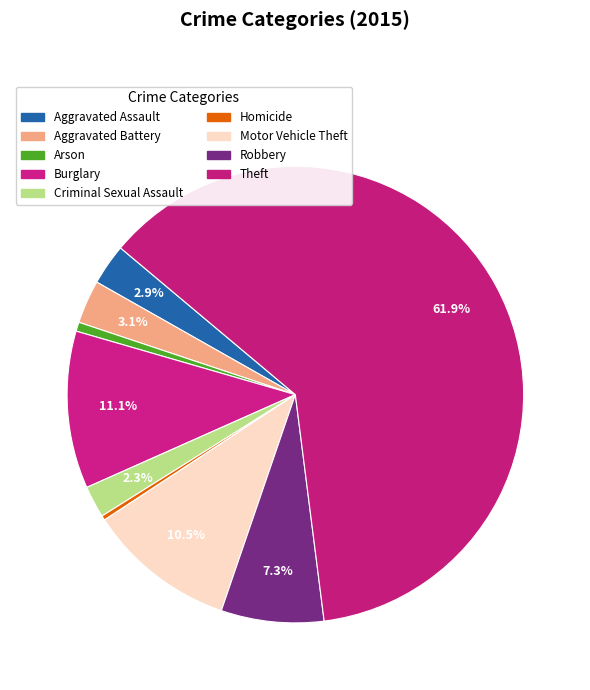

To the nearest percent, what is the difference between the Criminal Sexual Assault and Robbery slice percentages?

5%